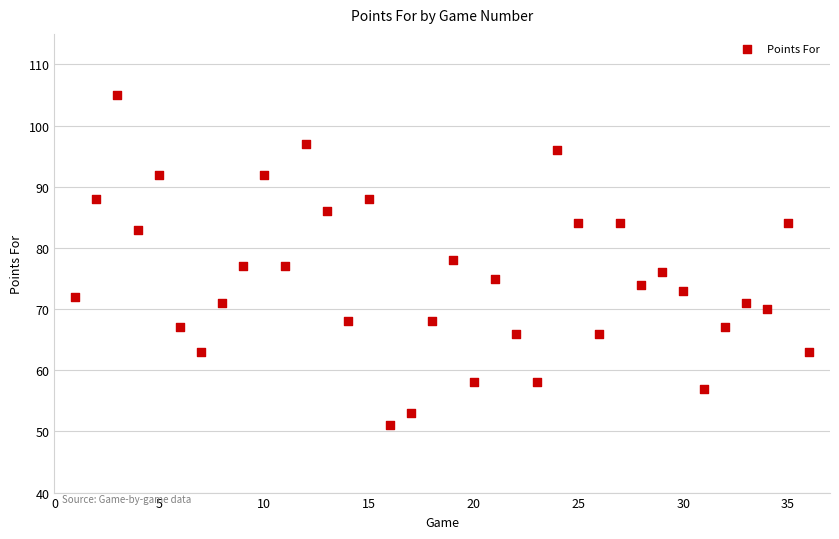

What is the range of X values (max minus min)?

35